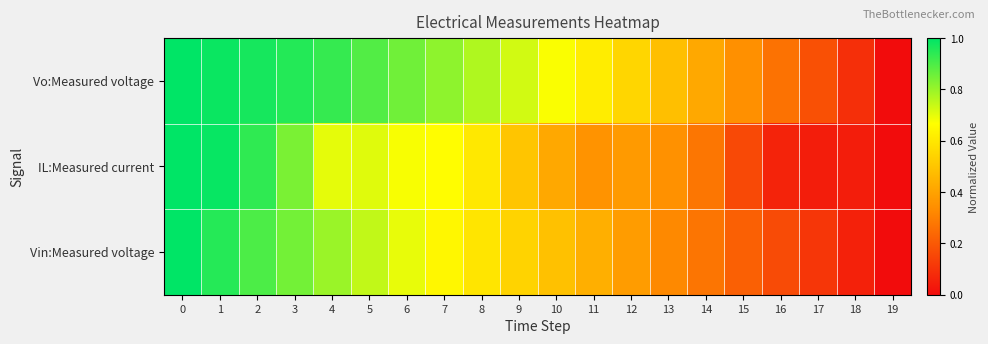

Rank the series by their average value, from highest to lowest.

row_0, row_2, row_1